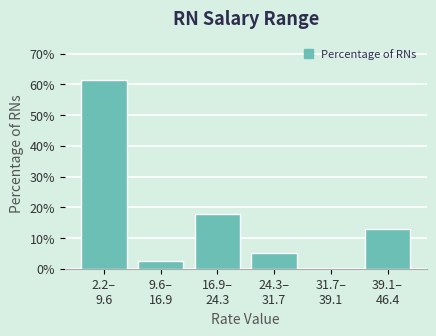

What is the sum of all values?

100.0